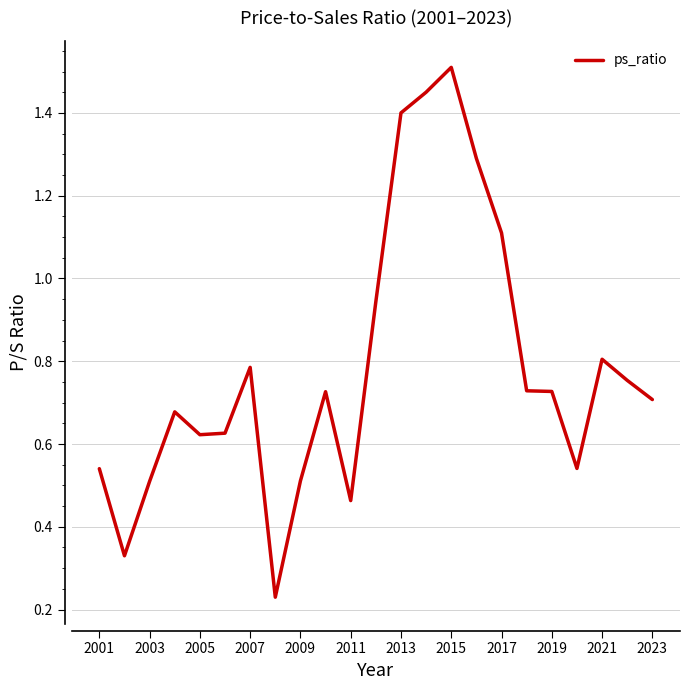

What is the difference between the maximum and minimum values?

1.3